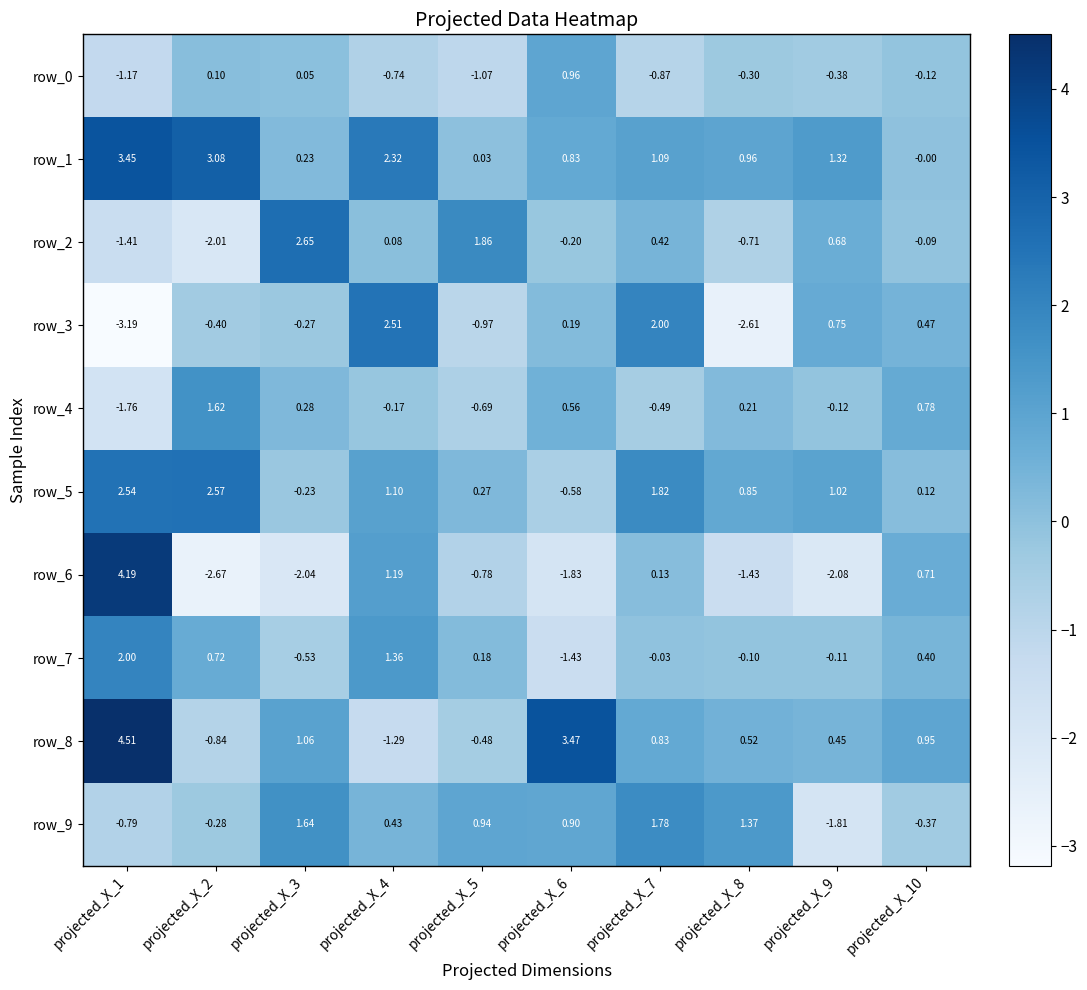

What is the smallest value displayed?

-3.2